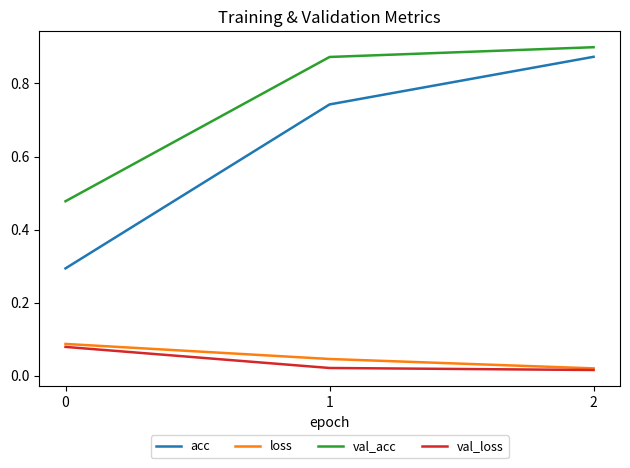

Which series has the largest total across all categories?

val_acc